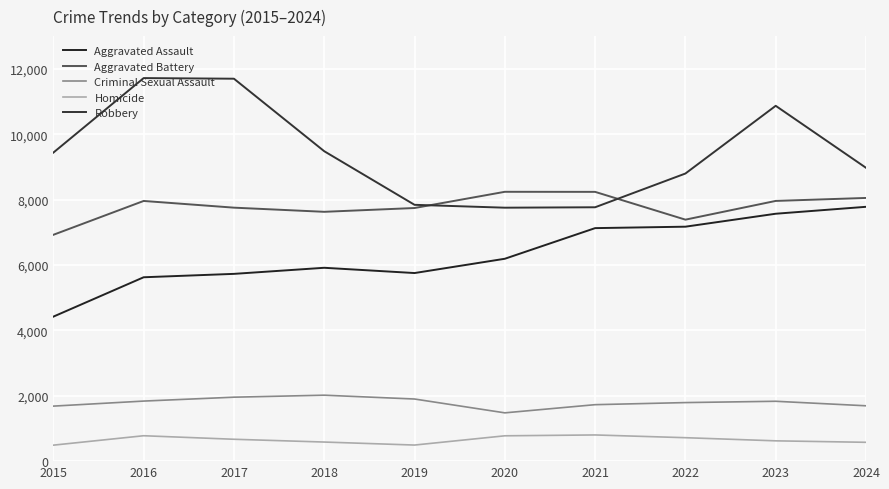

True or false: Criminal Sexual Assault and Homicide cross at least once.

False